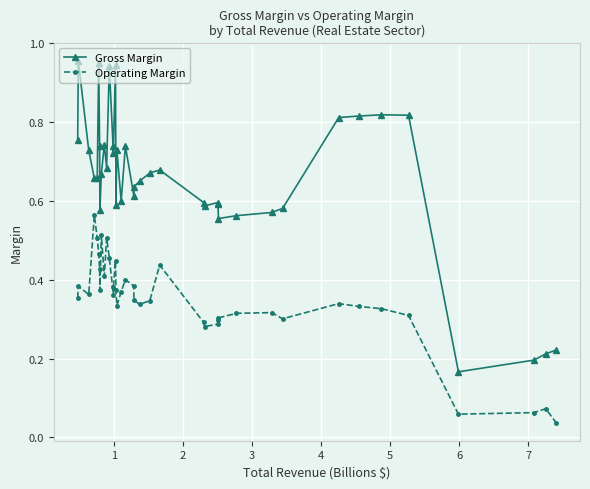

True or false: Operating Margin and Gross Margin cross at least once.

False